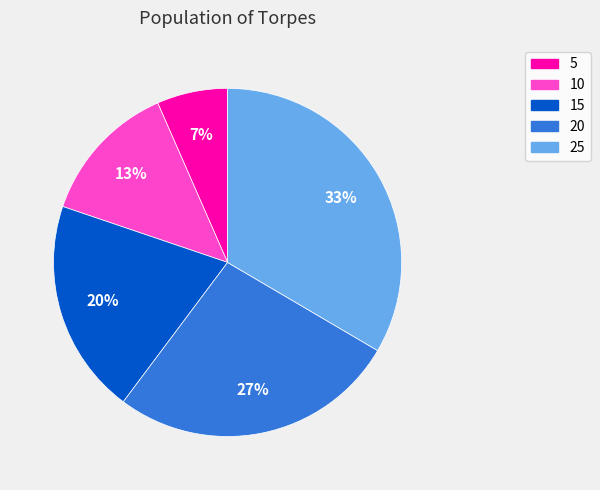

Rank the categories by value from highest to lowest.

25, 20, 15, 10, 5